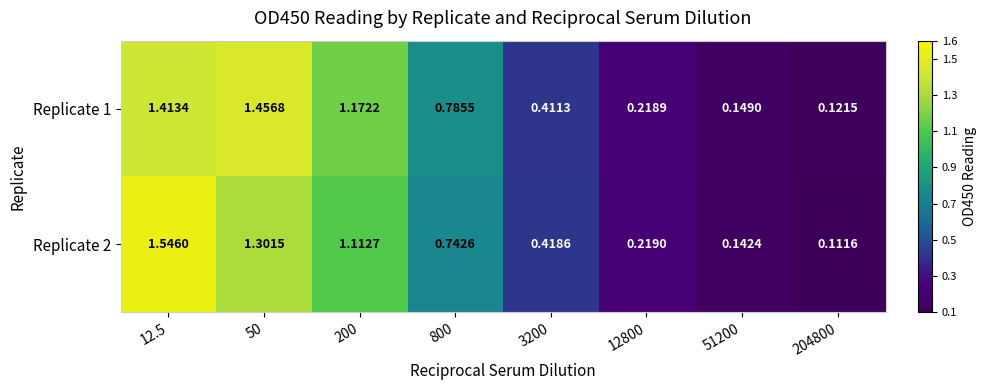

How many series are shown in this chart?

2